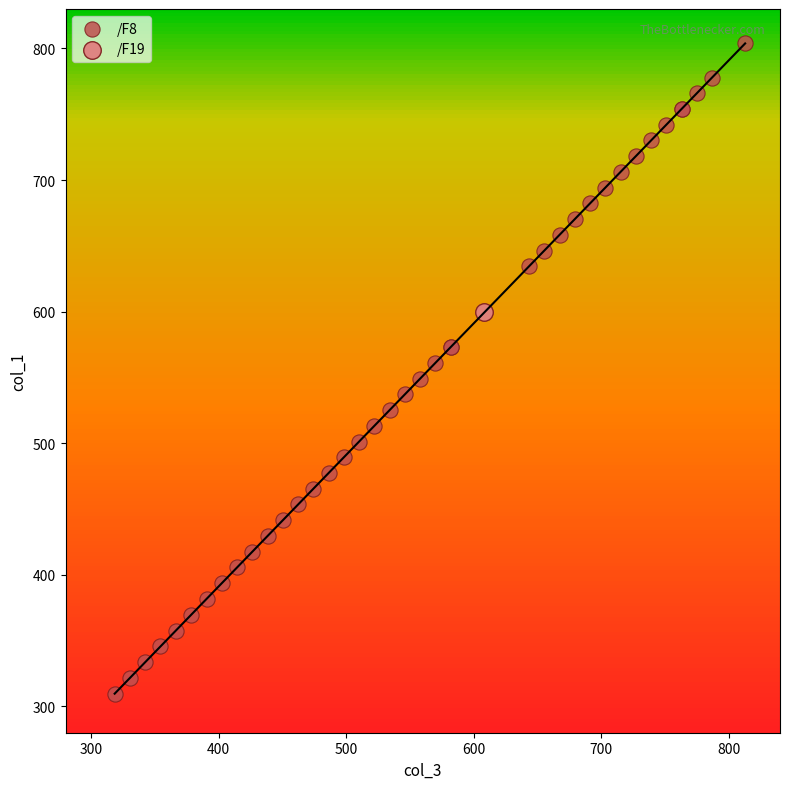

What are all the series names shown in the legend?

/F8, /F19